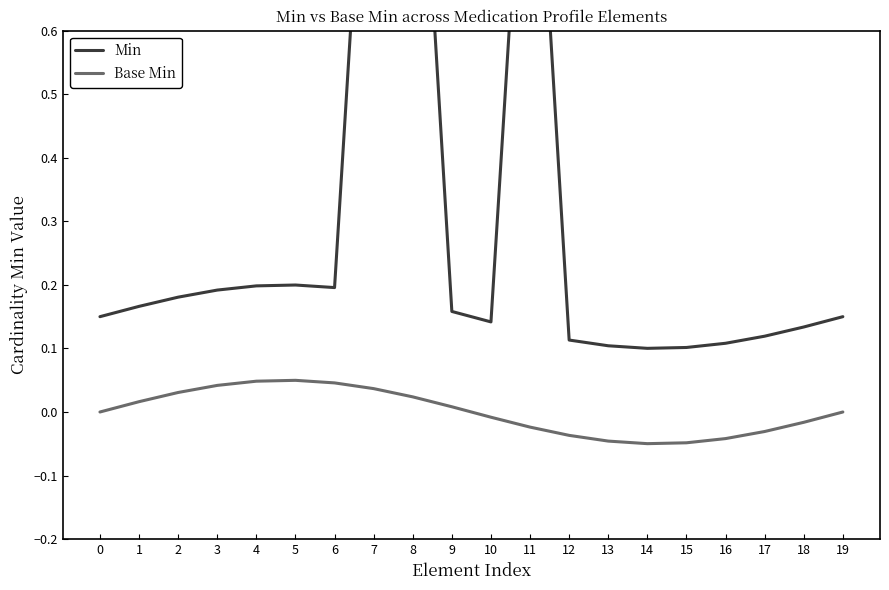

Reading right to left, extract all data points from this chart.

Min: 19=0.1	18=0.1	17=0.1	16=0.1	15=0.1	14=0.1	13=0.1	12=0.1	11=1.1	10=0.1	9=0.2	8=1.2	7=1.2	6=0.2	5=0.2	4=0.2	3=0.2	2=0.2	1=0.2	0=0.1
Base Min: 19=-0.0	18=-0.0	17=-0.0	16=-0.0	15=-0.0	14=-0.0	13=-0.0	12=-0.0	11=-0.0	10=-0.0	9=0.0	8=0.0	7=0.0	6=0.0	5=0.0	4=0.0	3=0.0	2=0.0	1=0.0	0=0.0